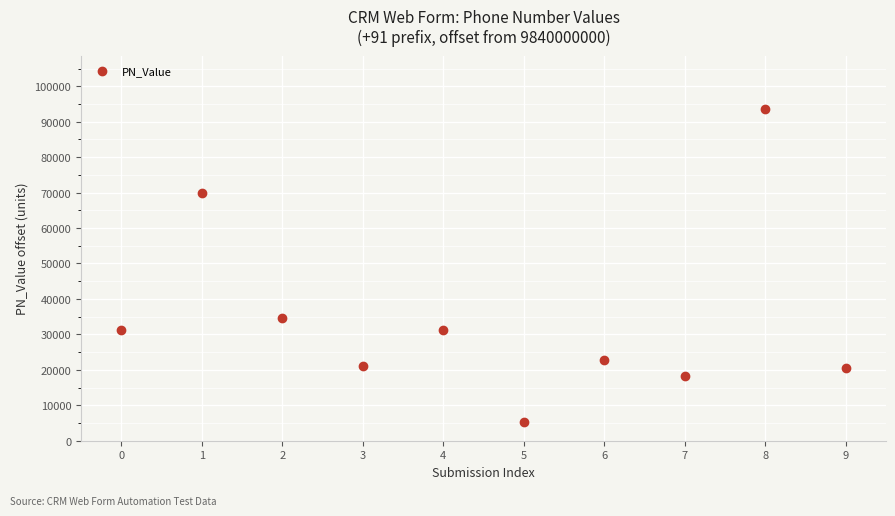

What is the average Y value?

34869